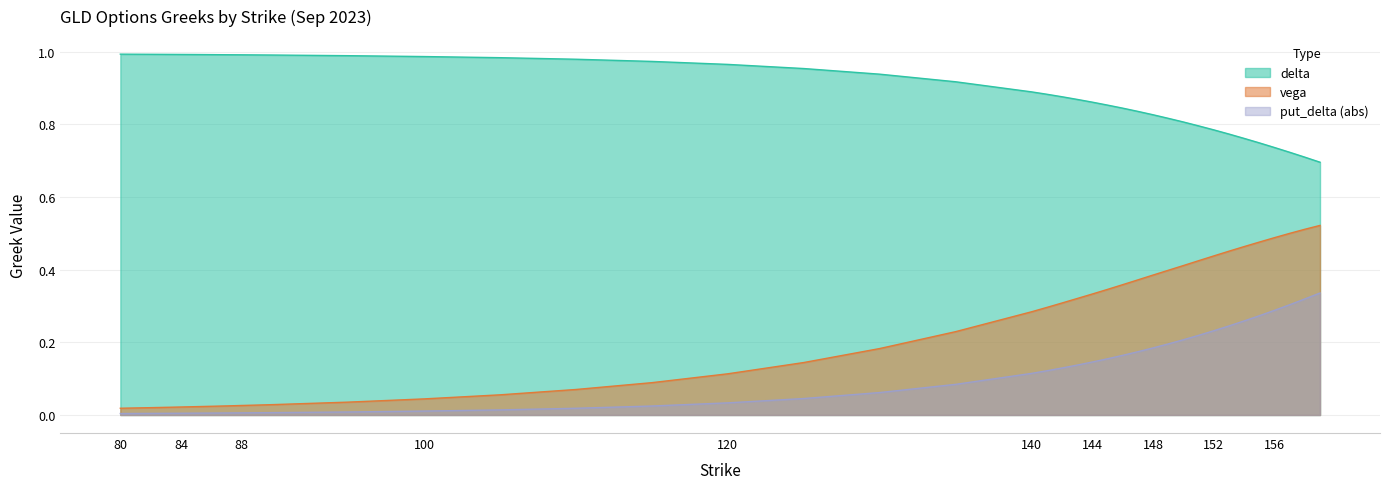

At which category does the chart reach its minimum across all series?

80